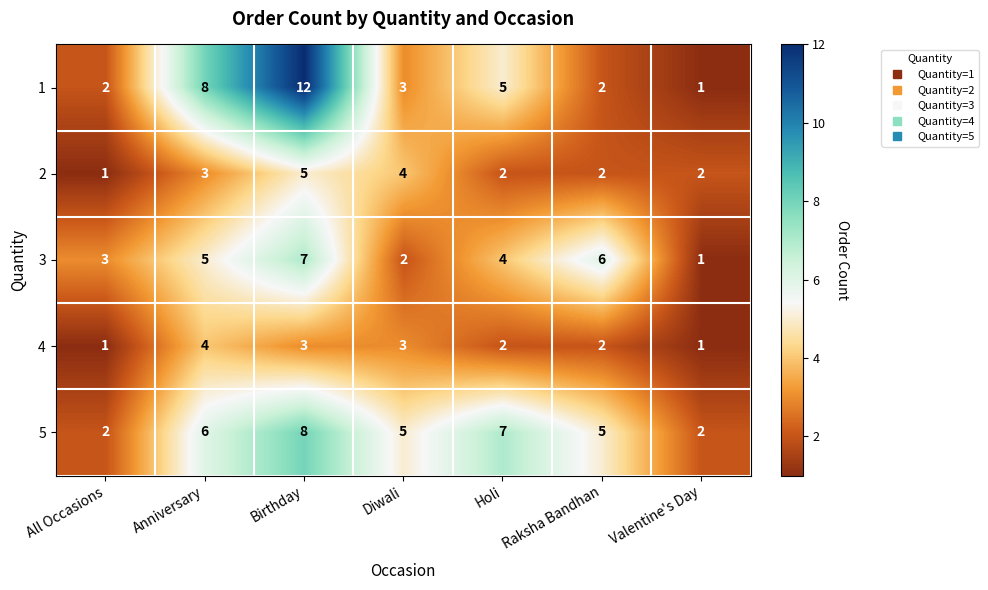

Which category has the highest value in the 3 series?

Birthday